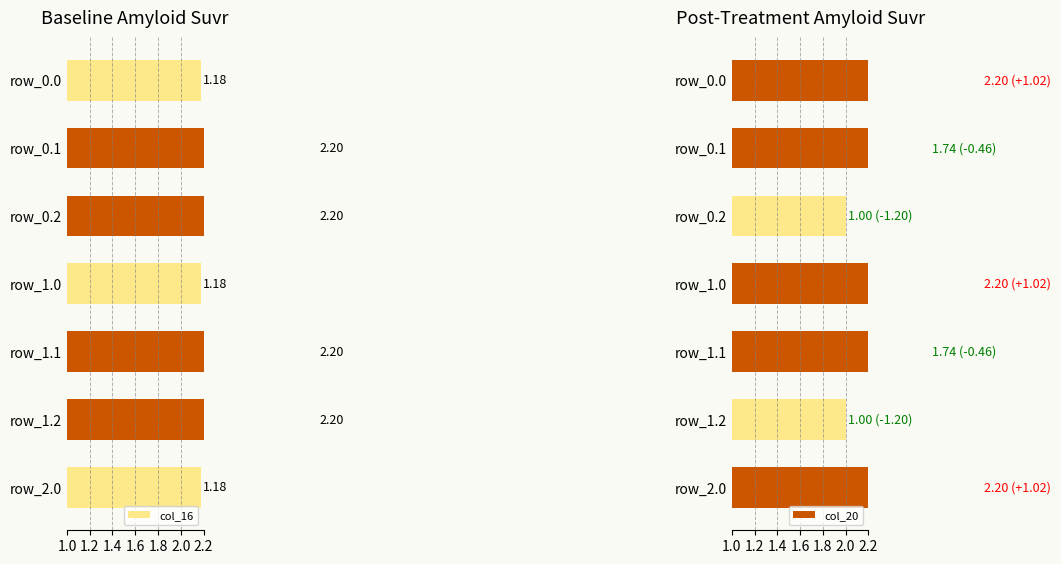

What is the value of the col_20 bar at the 5th from the left?

1.7